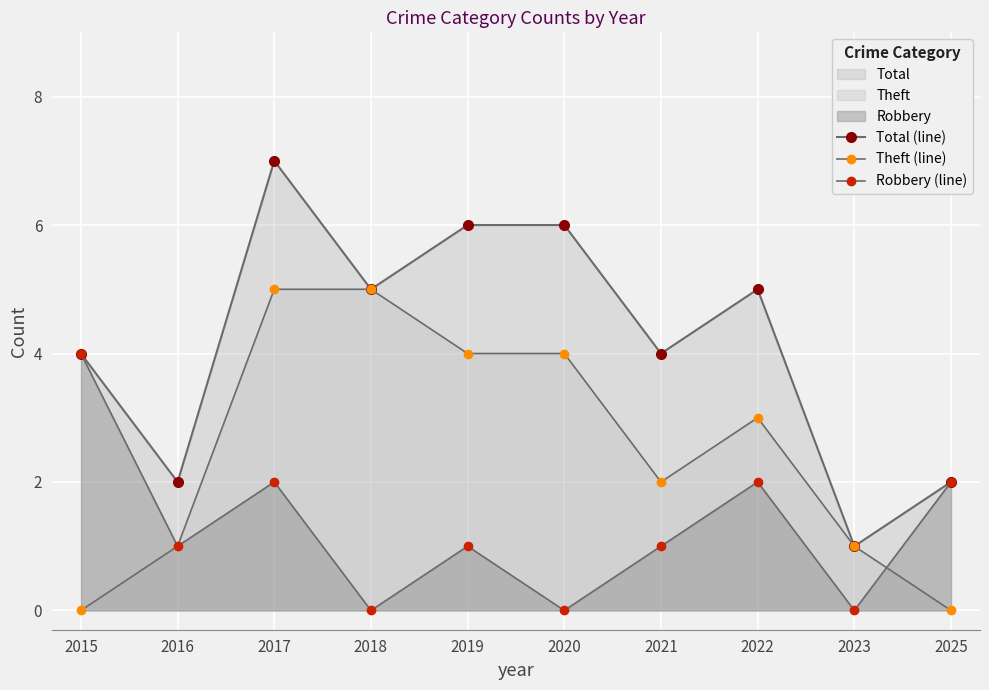

Reading left to right, extract all data points from this chart.

Total (line): 2015=4	2016=2	2017=7	2018=5	2019=6	2020=6	2021=4	2022=5	2023=1	2025=2
Theft (line): 2015=0	2016=1	2017=5	2018=5	2019=4	2020=4	2021=2	2022=3	2023=1	2025=0
Robbery (line): 2015=4	2016=1	2017=2	2018=0	2019=1	2020=0	2021=1	2022=2	2023=0	2025=2